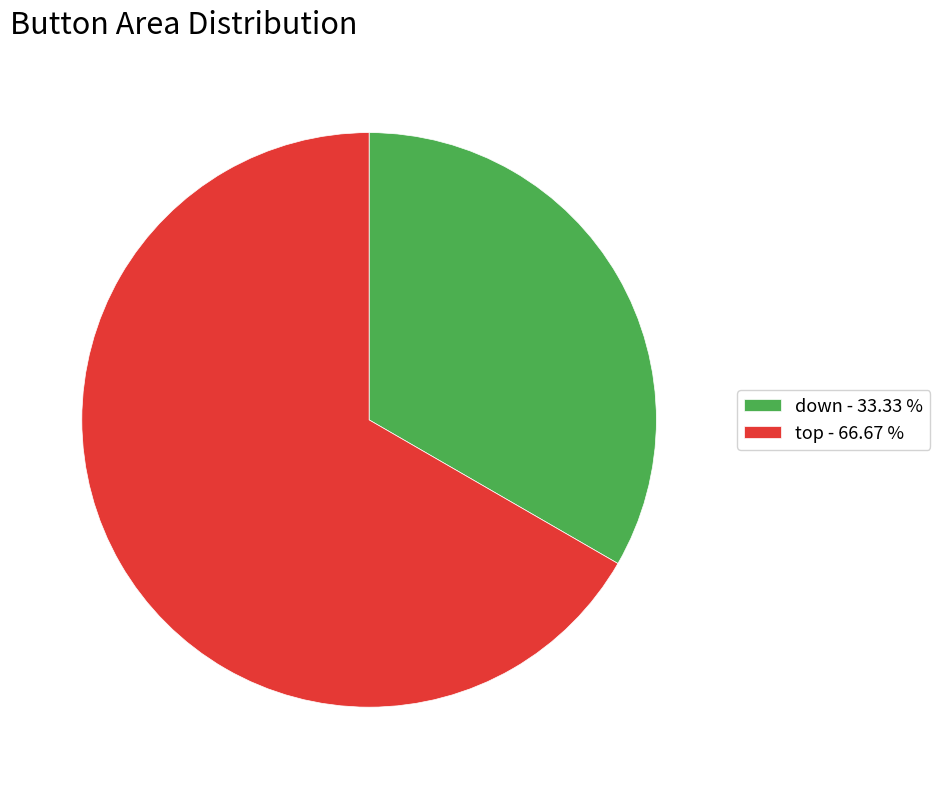

Does down - 33.33 % represent more than half of the total?

No